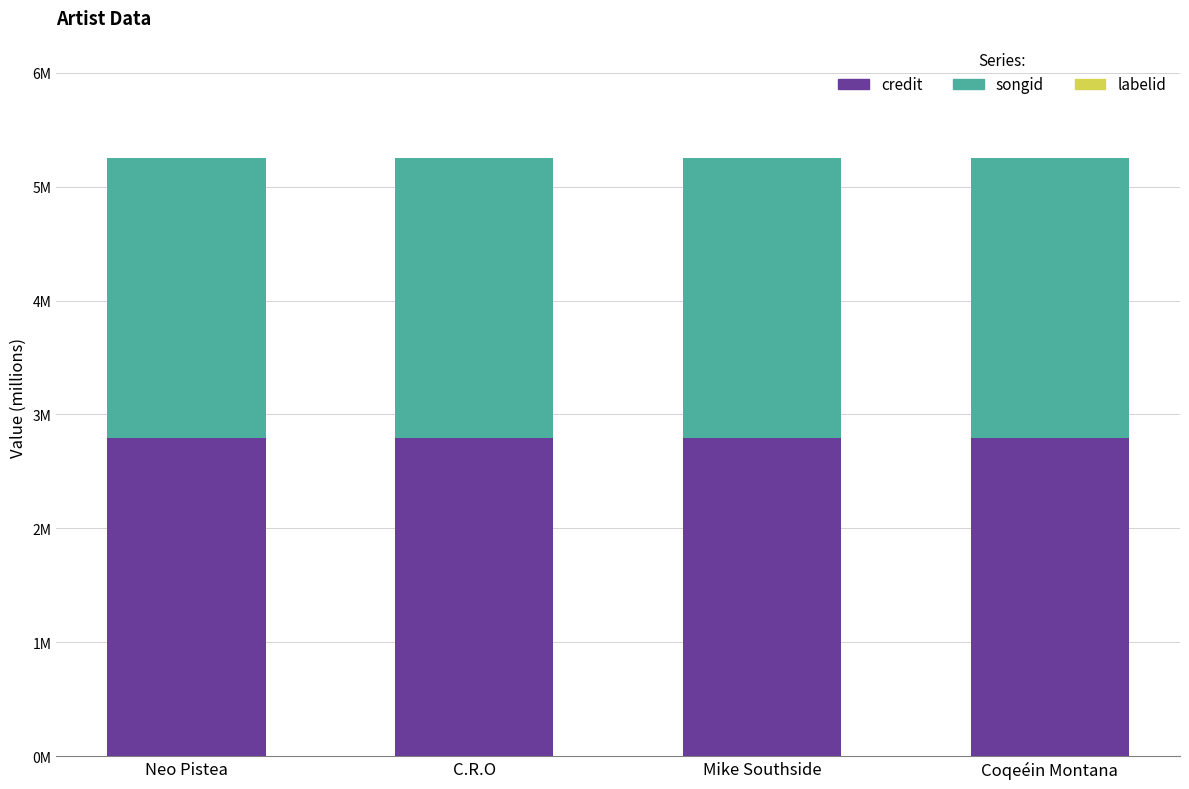

True or false: credit has a value of 0.8 at Coqeéin Montana.

False